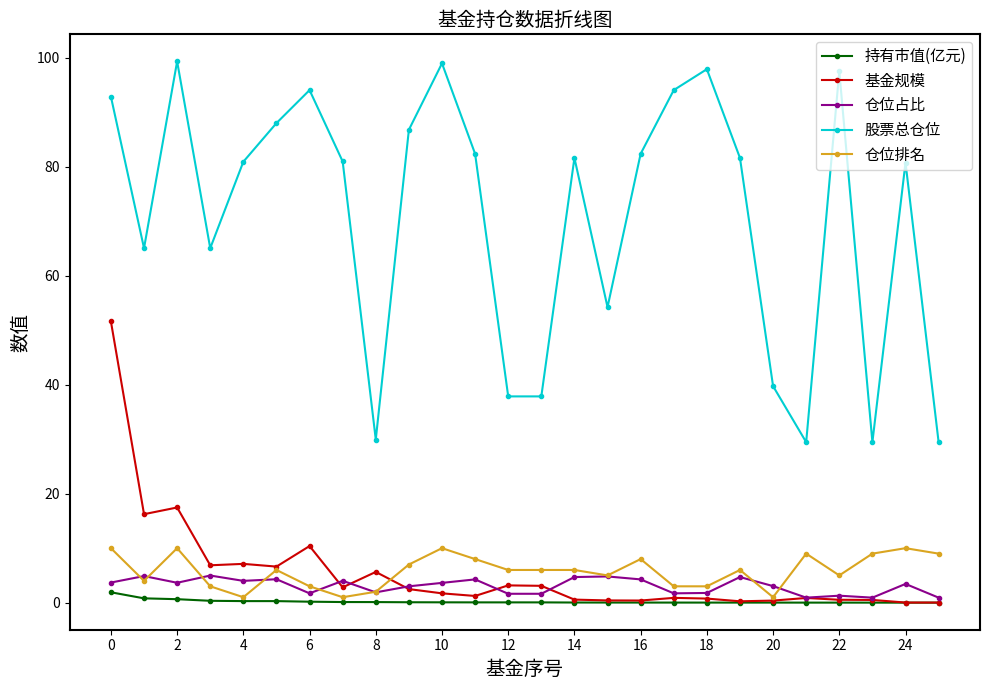

Count the number of data series in this chart.

5